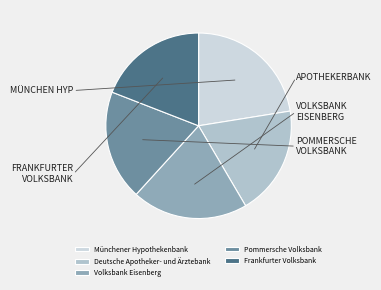

The Frankfurter Volksbank slice represents 9% of the pie. True or false?

False